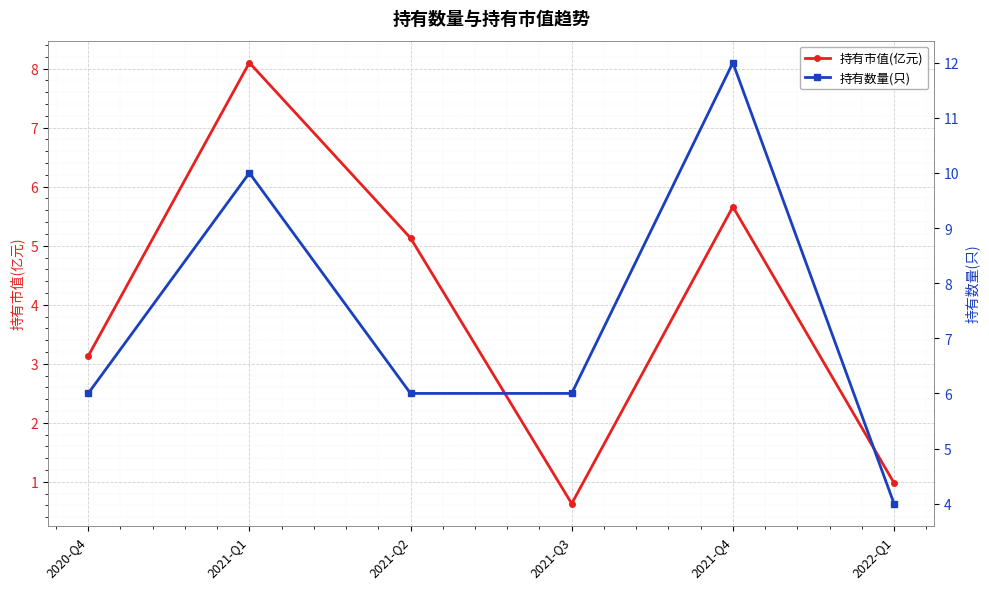

Rank the series at 2022-Q1 from lowest to highest value.

持有市值(亿元), 持有数量(只)